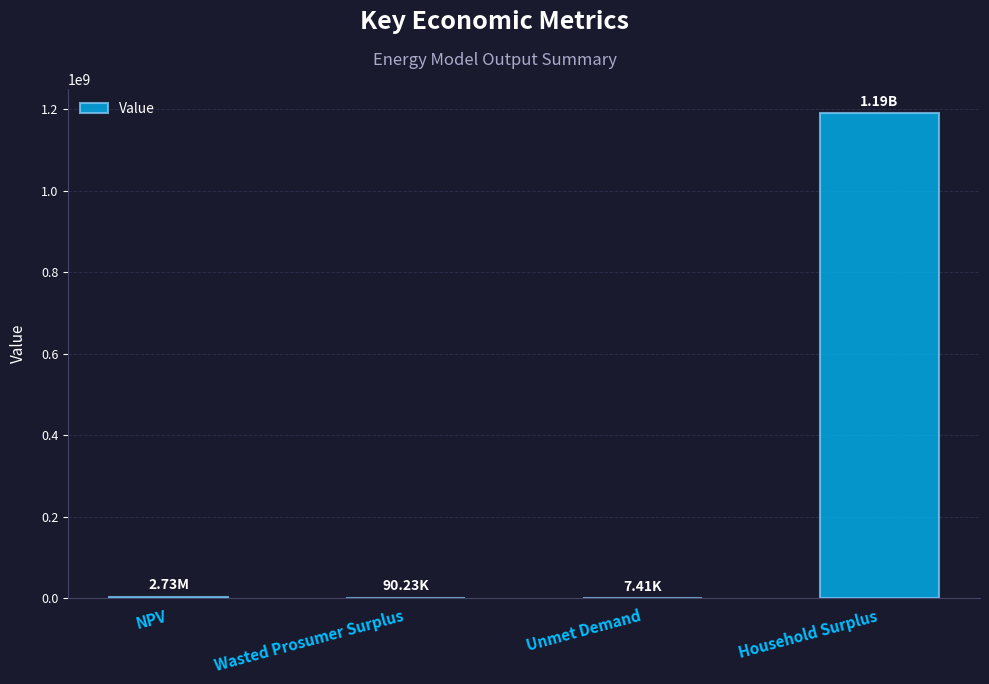

Are the bars horizontal?

No